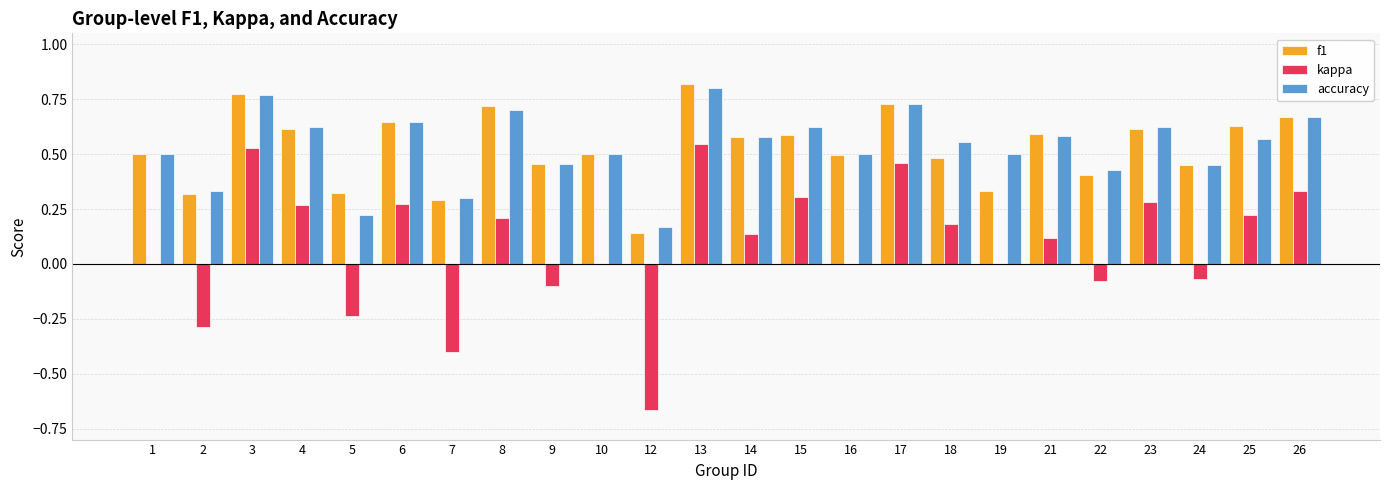

Between 2 and 8, which series saw the biggest shift?

kappa